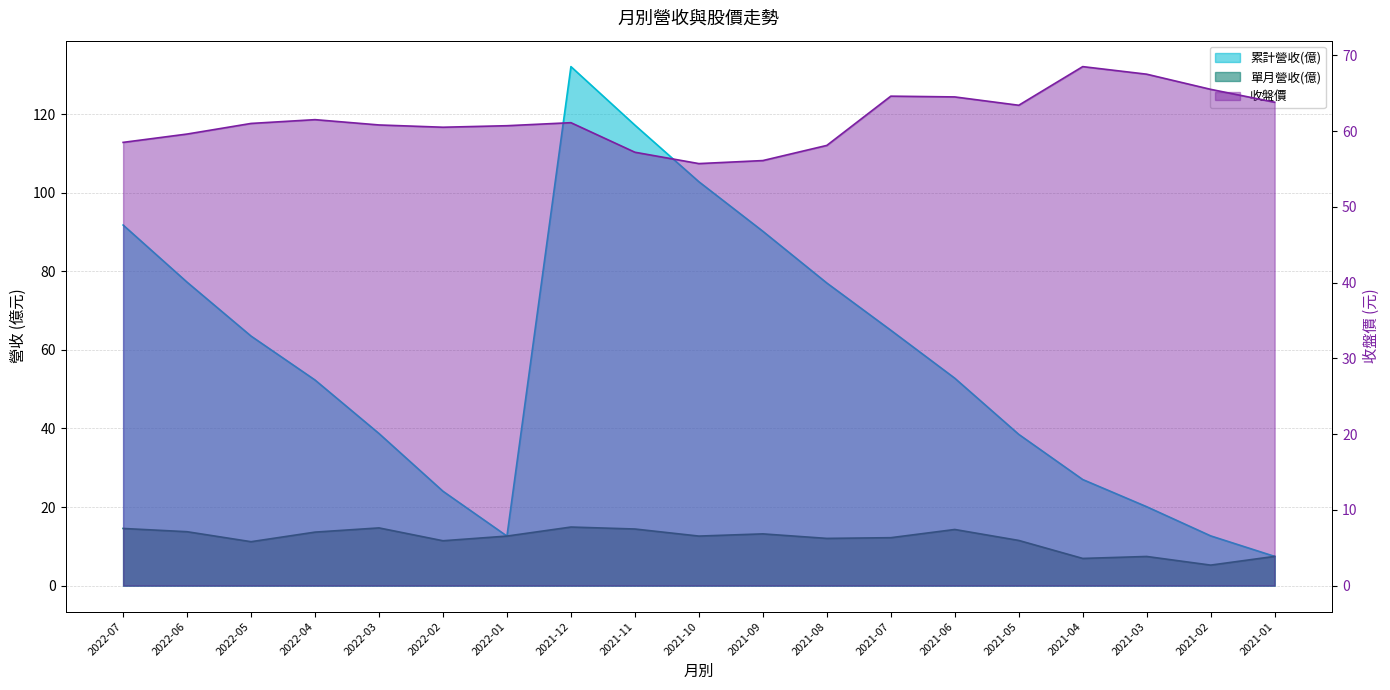

List the labels in order of 單月營收(億) value, smallest first.

2021-02, 2021-04, 2021-03, 2021-01, 2022-05, 2022-02, 2021-05, 2021-08, 2021-07, 2022-01, 2021-10, 2021-09, 2022-04, 2022-06, 2021-06, 2021-11, 2022-07, 2022-03, 2021-12